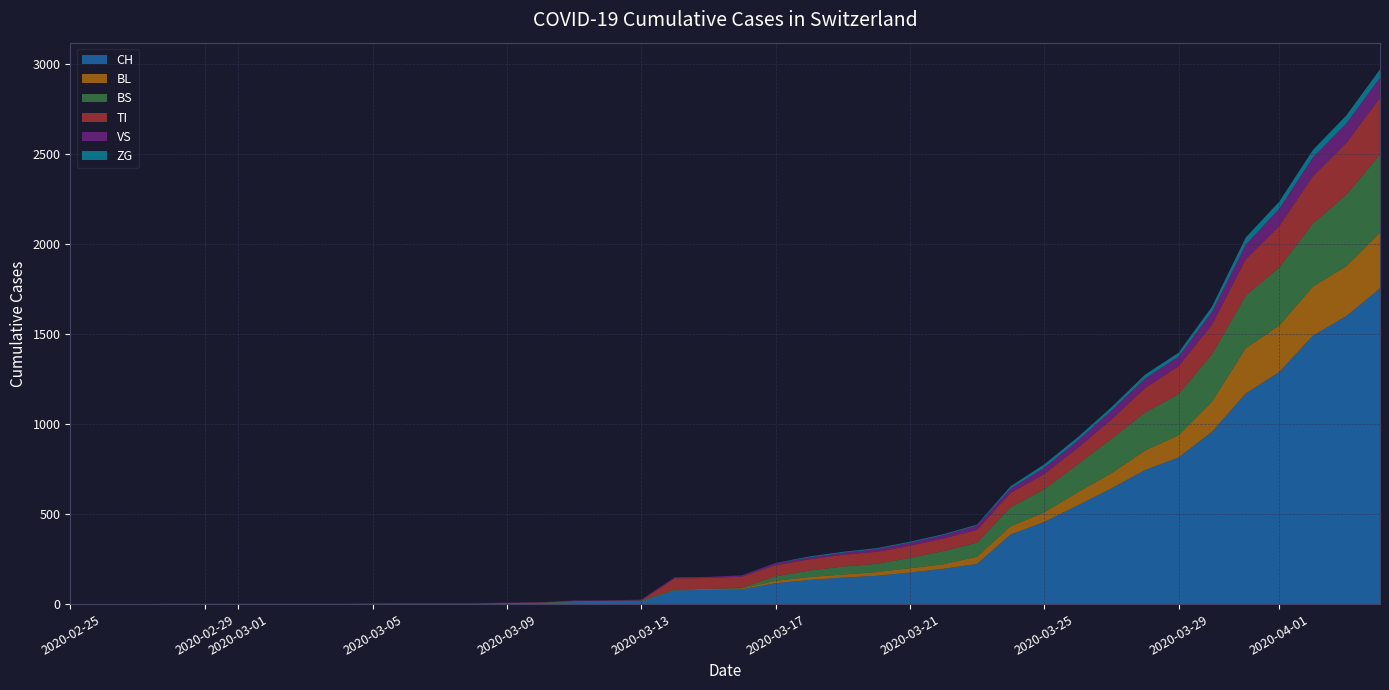

Reading left to right, list all the values displayed in this chart.

CH: 0	0	0	0	0	0	0	0	0	2	3	3	3	5	6	11	12	14	76	79	82	116	134	147	157	175	196	223	386	456	548	642	744	814	957	1169	1288	1490	1599	1753
BL: 0	0	0	0	0	0	0	0	0	0	0	0	0	1	2	2	2	2	2	5	5	13	16	17	20	24	25	40	46	53	73	84	108	123	167	251	258	272	277	309
BS: 0	0	0	0	0	0	0	0	0	0	0	0	0	0	0	4	4	4	4	0	4	25	36	44	46	57	73	78	105	128	155	191	211	228	263	292	323	350	397	434
TI: 0	0	0	0	0	0	0	0	0	0	0	0	0	0	0	0	0	0	61	61	61	62	62	65	67	68	70	71	80	85	91	107	136	155	165	202	229	263	287	314
VS: 0	0	0	2	2	2	2	2	2	2	2	2	2	2	2	3	3	5	6	6	8	11	11	12	15	17	19	24	25	35	41	50	53	54	71	81	96	104	109	112
ZG: 0	0	0	0	0	0	0	0	0	0	0	0	0	0	0	0	0	0	0	0	0	1	5	5	5	5	5	5	12	18	18	18	21	21	29	39	40	41	44	46